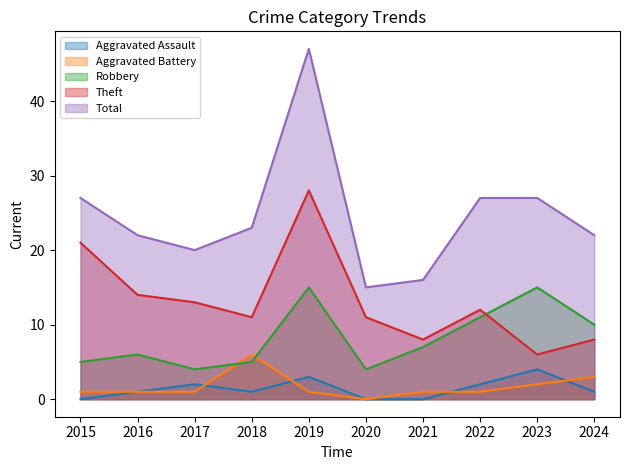

Which series has the largest total across all categories?

Total